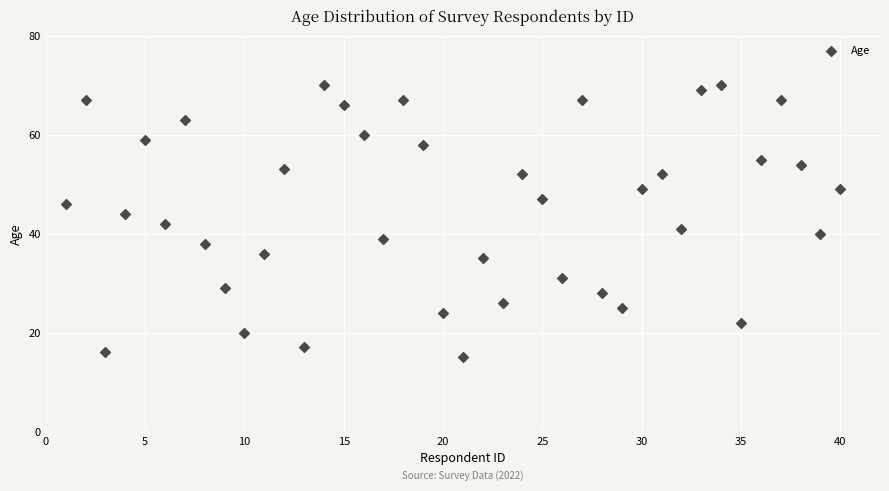

What is the range of Y values (max minus min)?

55